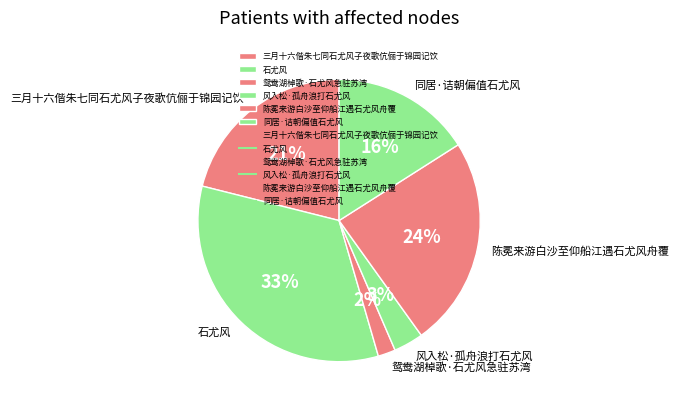

Which has a higher value, 三月十六偕朱七同石尤风子夜歌伉俪于锦园记饮 or 石尤风?

石尤风